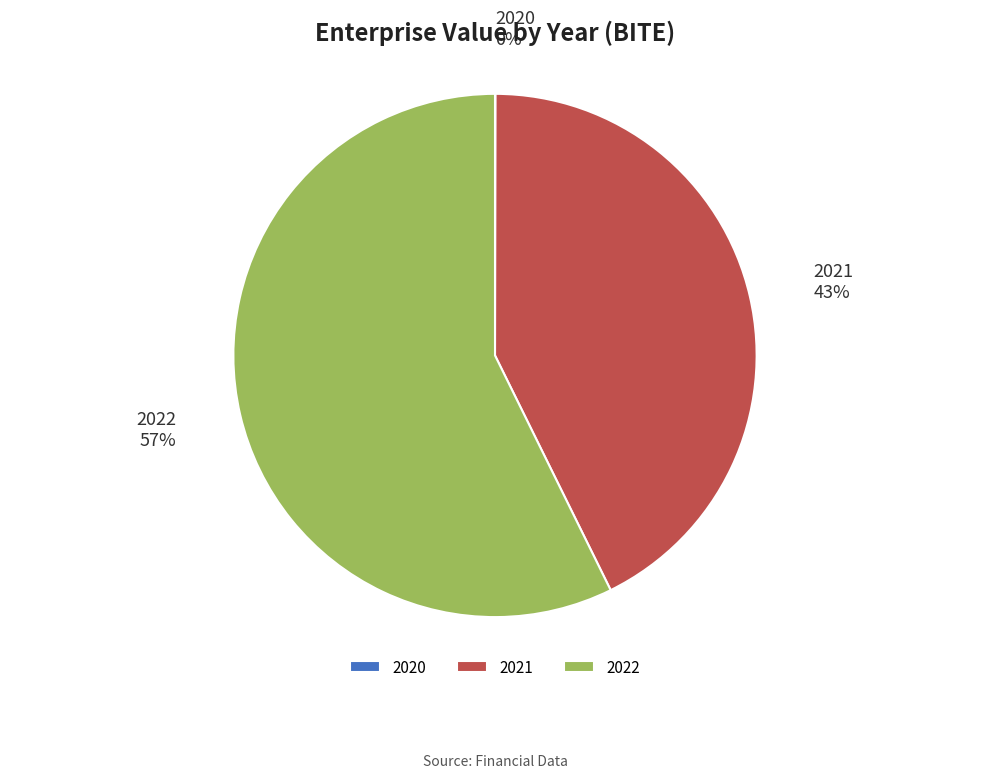

Which category has the biggest portion of the pie?

2022